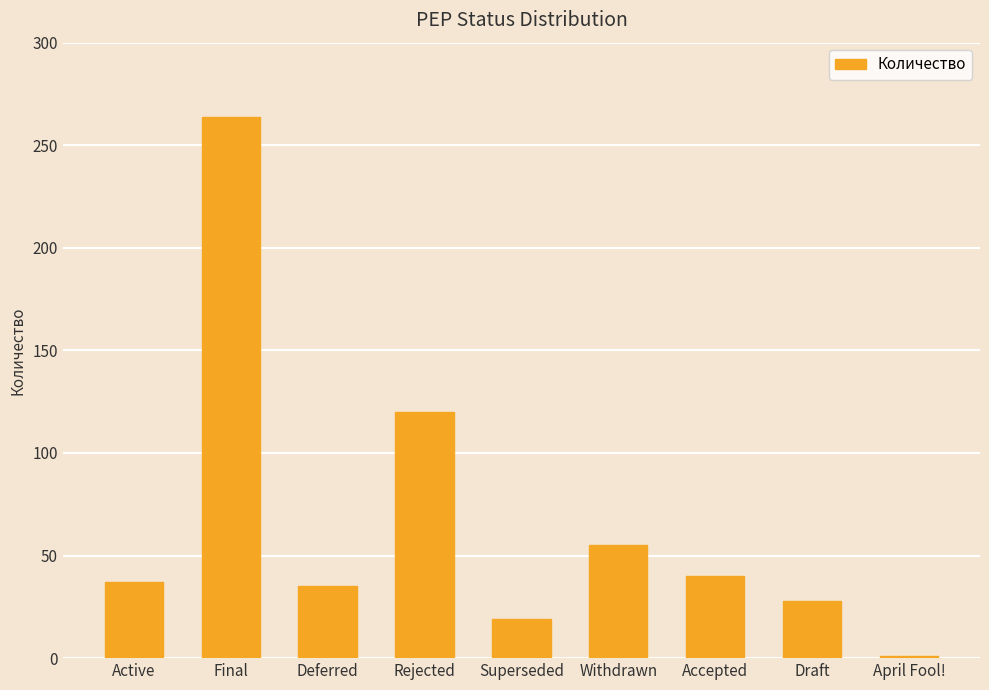

How many data points are less than 37?

4